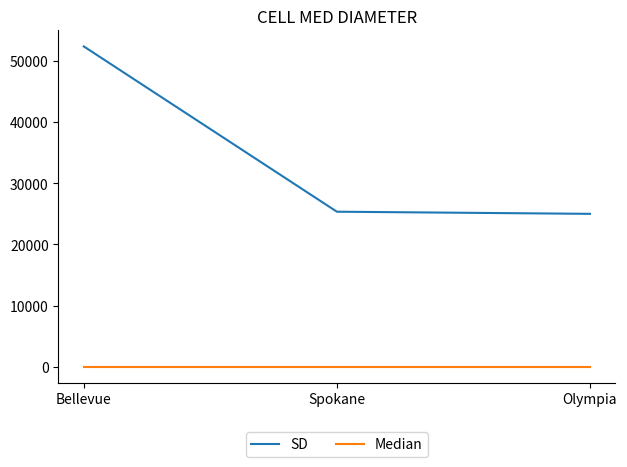

Between Bellevue and Olympia, which series saw the biggest shift?

SD